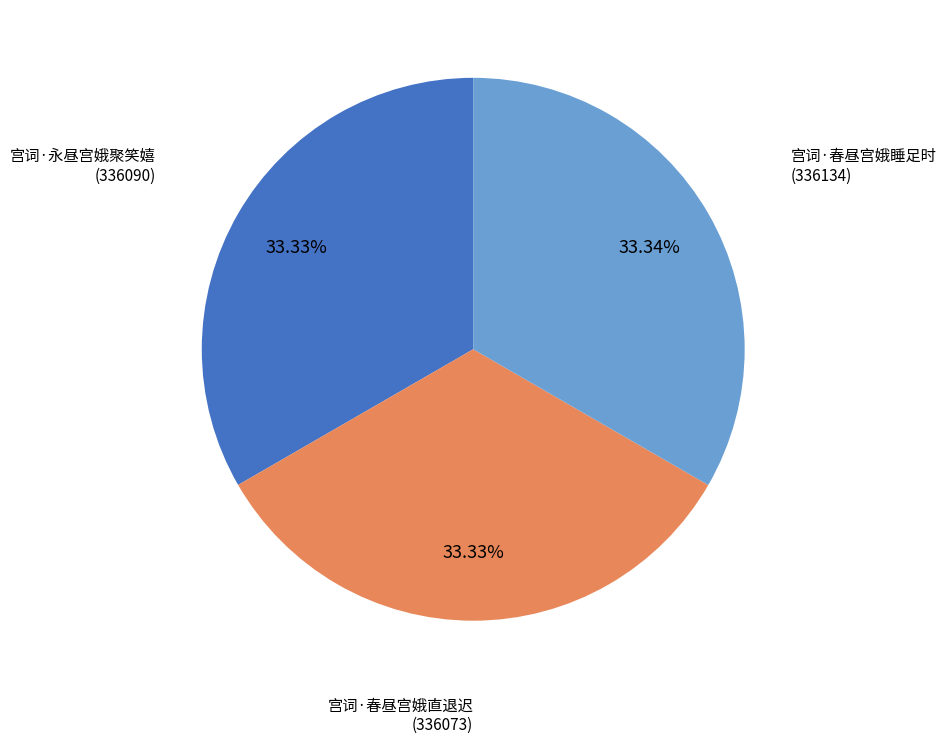

To the nearest percent, what is the average slice percentage?

33%